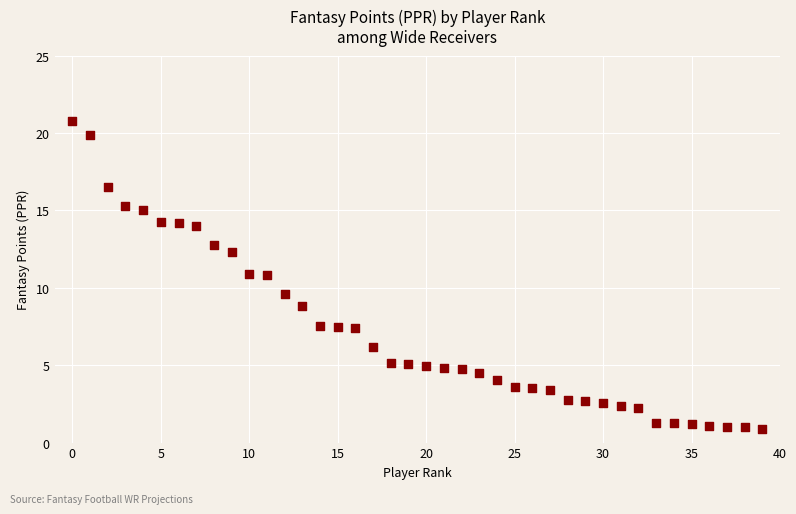

What Y value in the scatter plot is closest to 10?

9.6